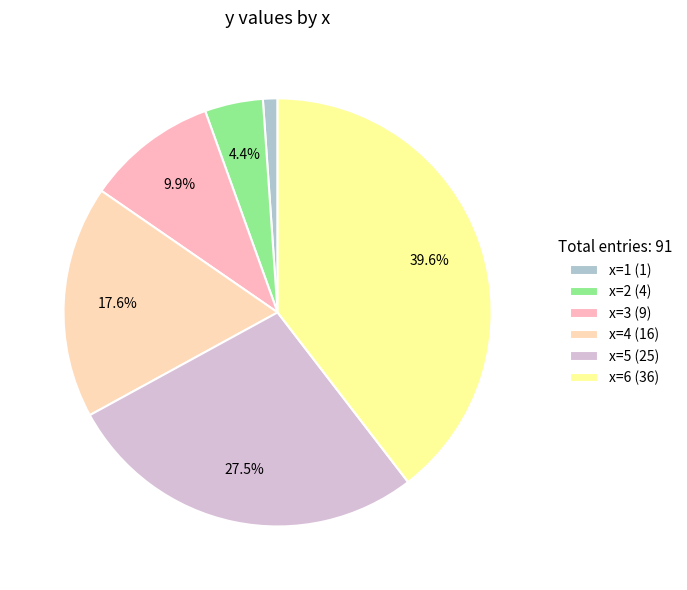

Rank the categories by value from lowest to highest.

x=1, x=2, x=3, x=4, x=5, x=6